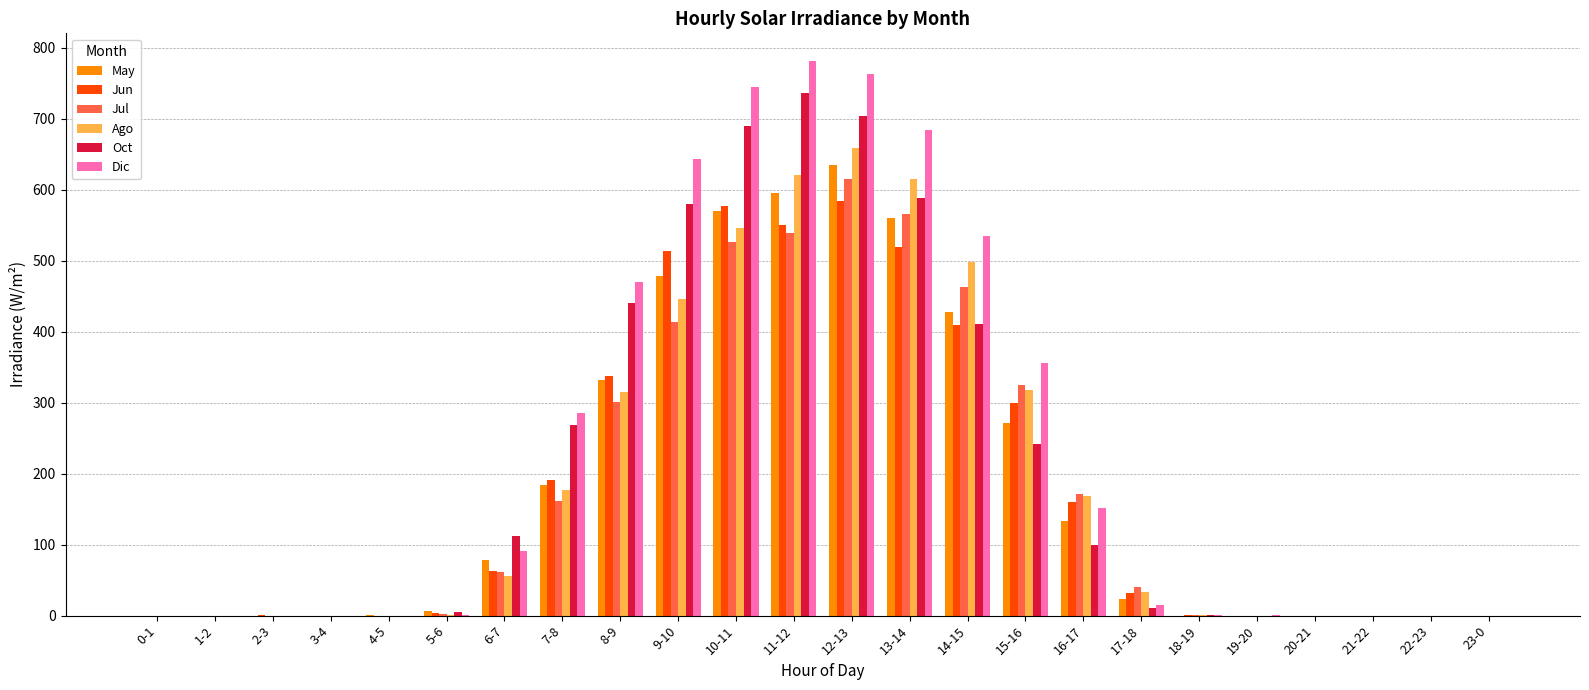

Is it true that Dic equals 0.0 at 20-21?

True